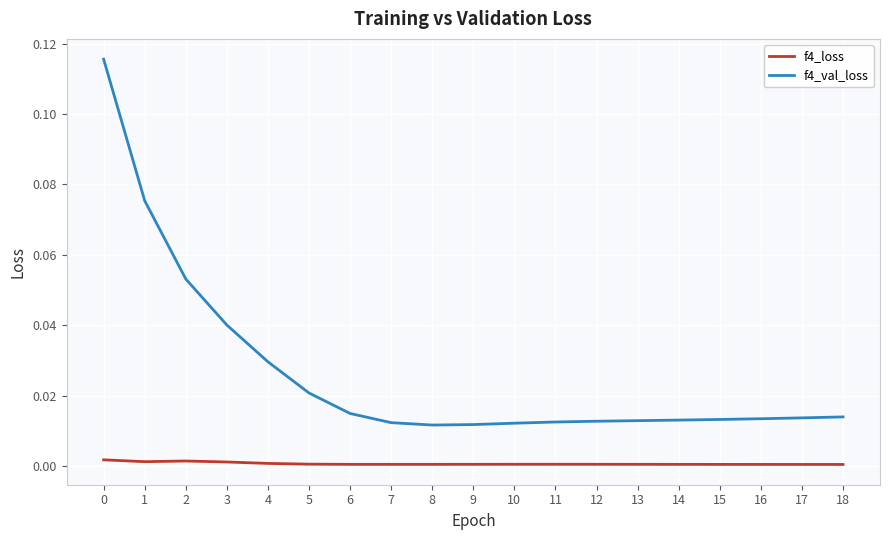

Which series has the largest range (max minus min)?

f4_val_loss